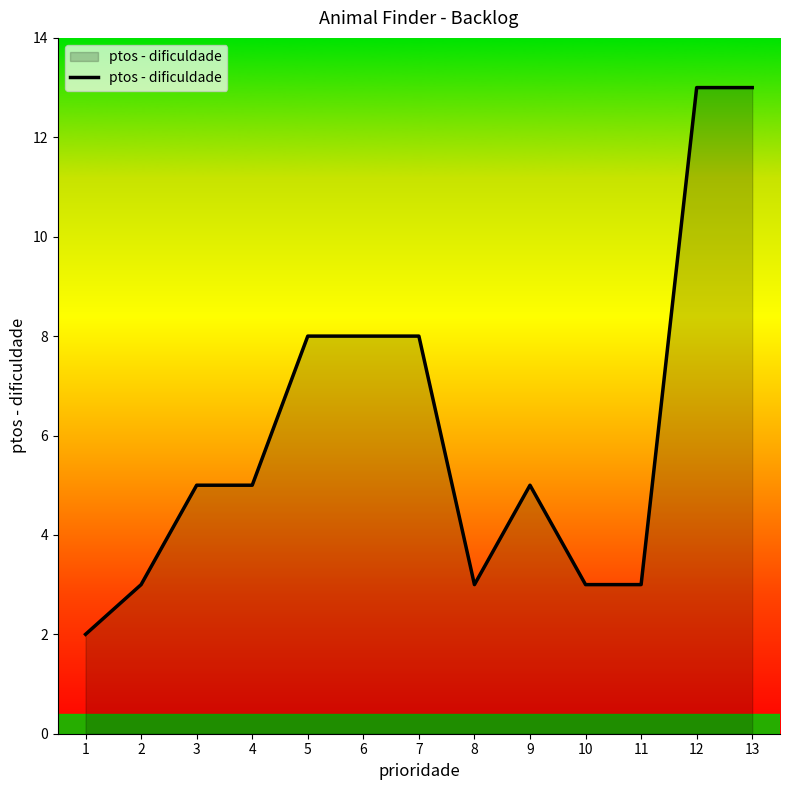

Reading left to right, list all the values displayed in this chart.

2	3	5	5	8	8	8	3	5	3	3	13	13